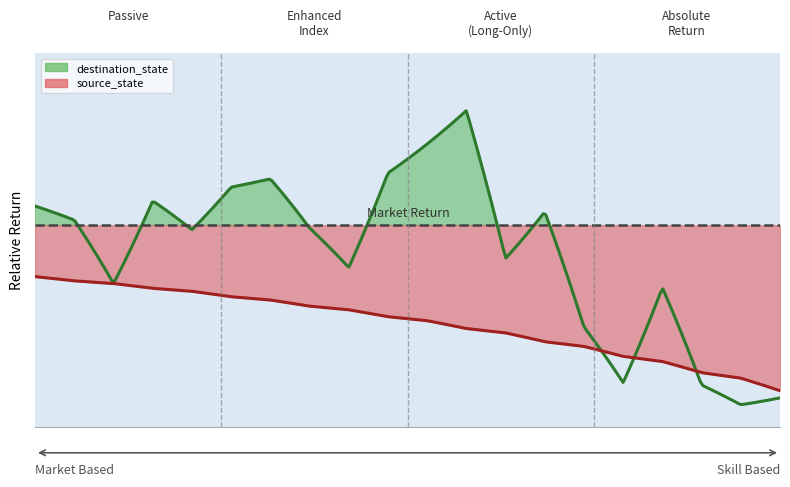

Is it true that destination_state equals 5 at 14?

False